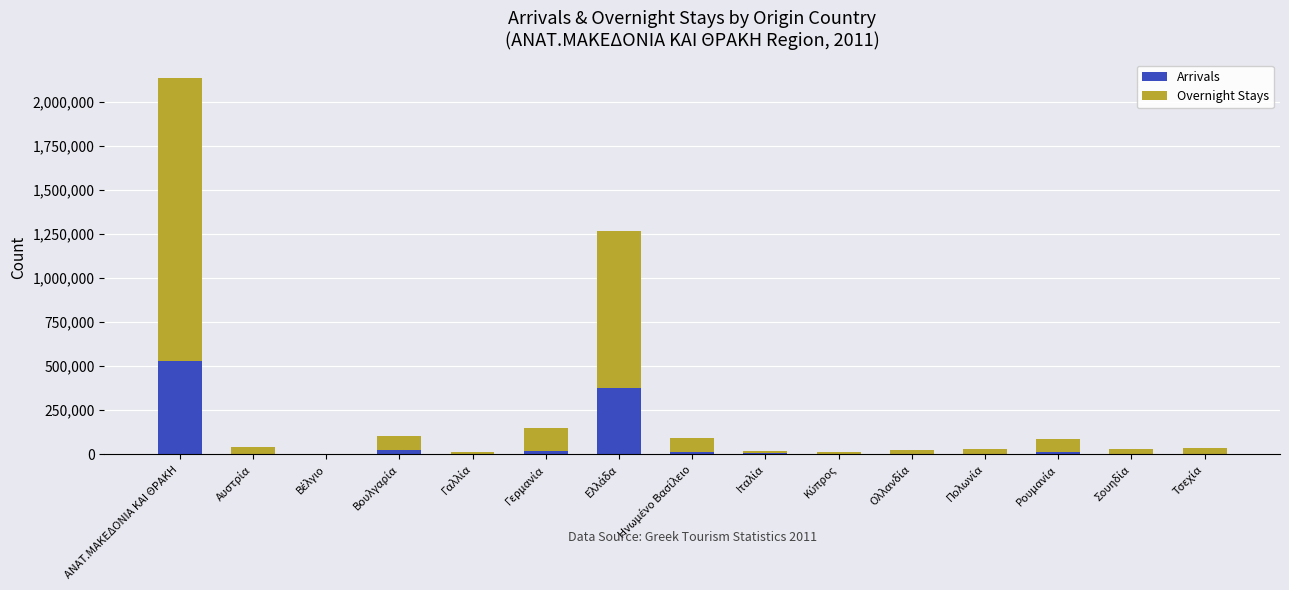

What is the sum of all Arrivals values?

1011632